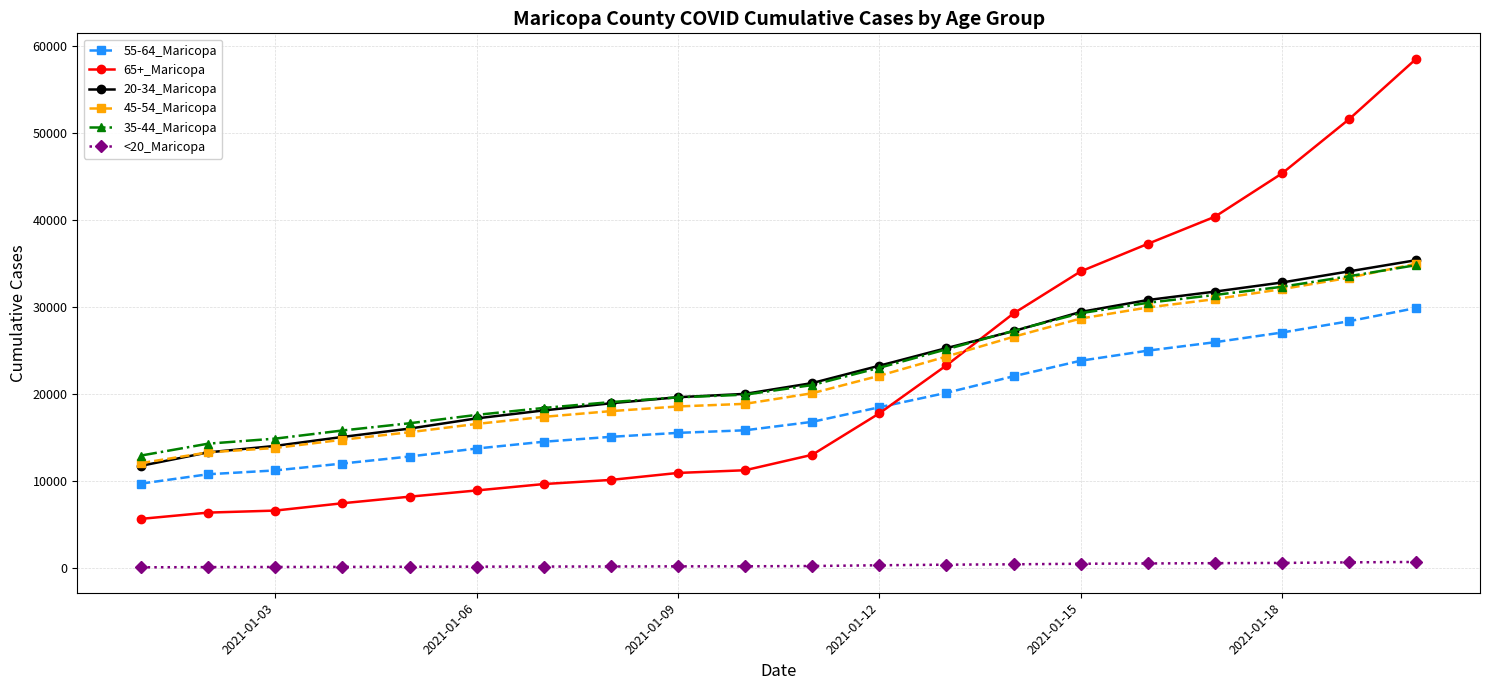

Which series has the widest spread of values?

65+_Maricopa